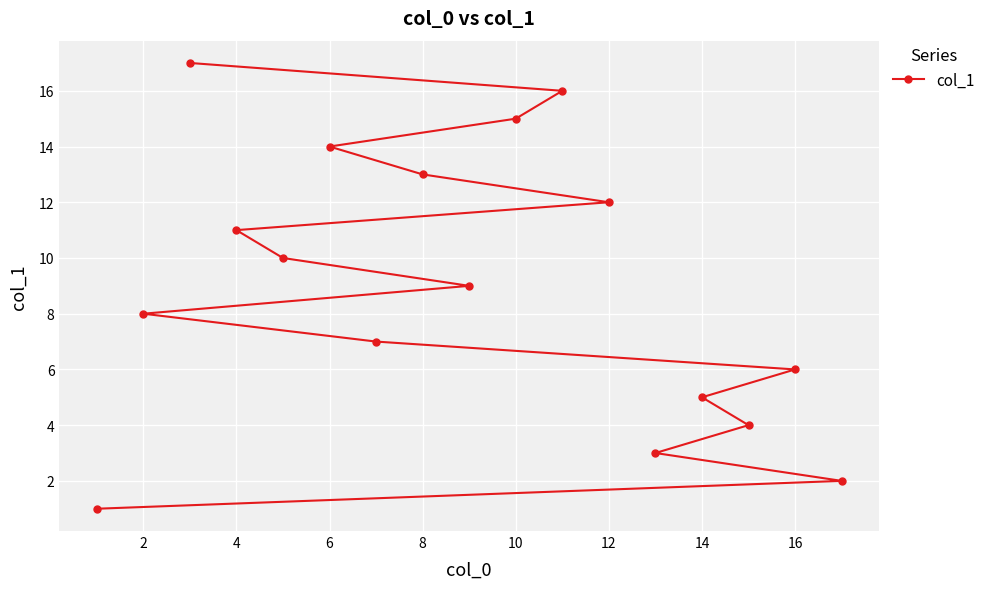

Is it true that the value at 14 is 20?

False